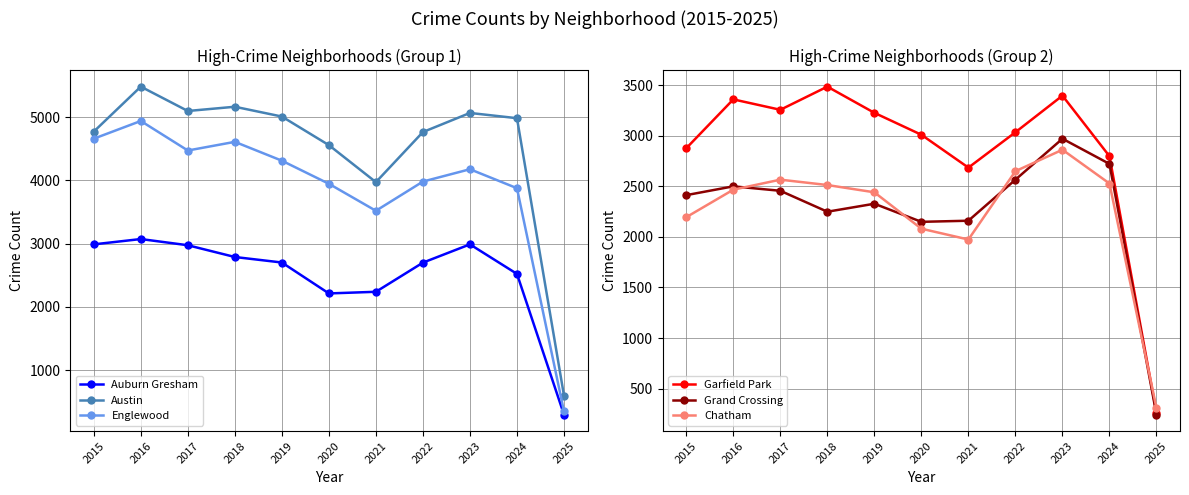

What are all the series names shown in the legend?

Auburn Gresham, Austin, Englewood, Garfield Park, Grand Crossing, Chatham